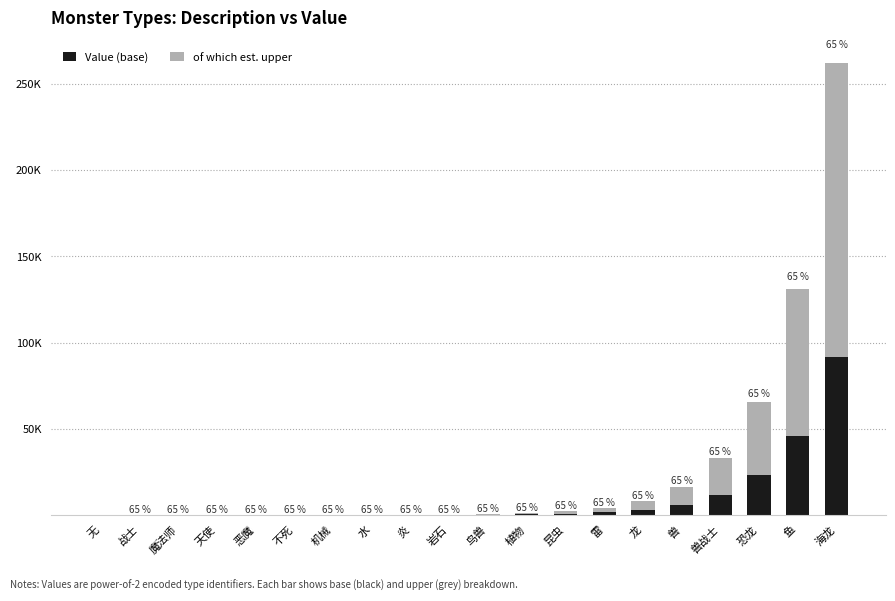

What is the label of the 8th bar from the right?

昆虫